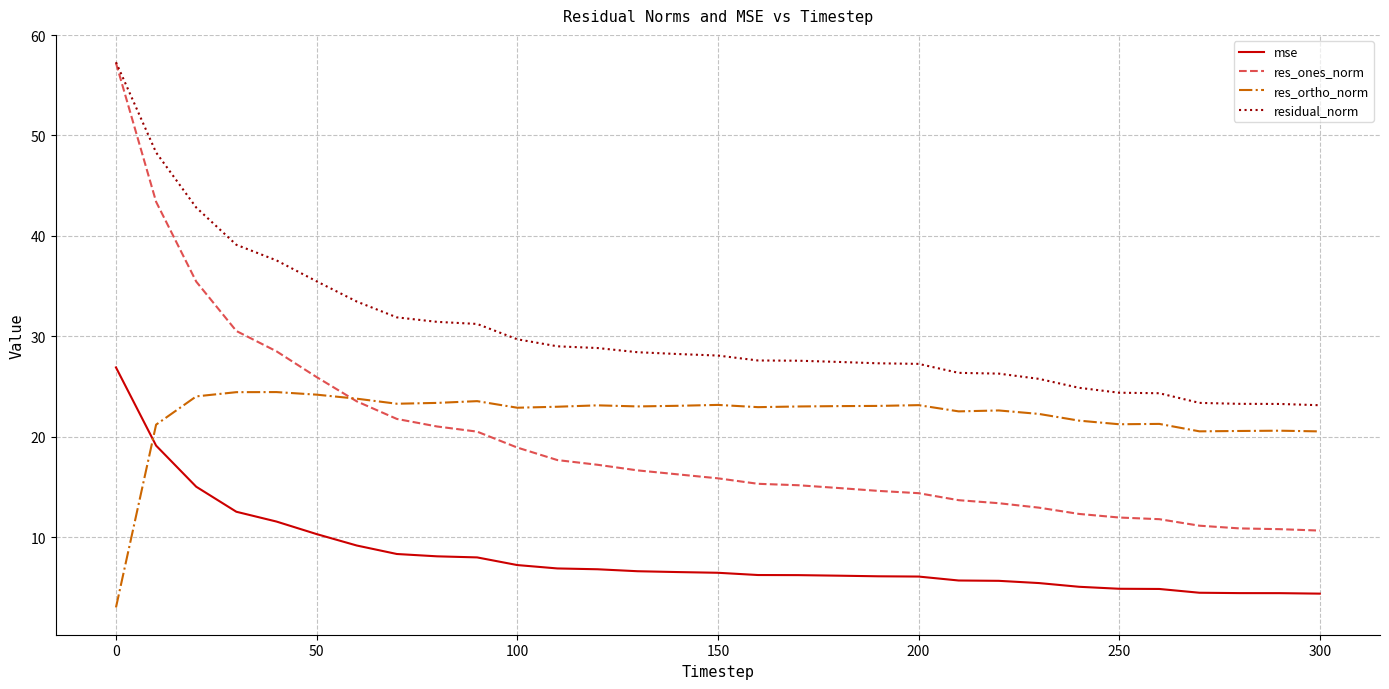

True or false: mse and res_ones_norm intersect in this chart.

False